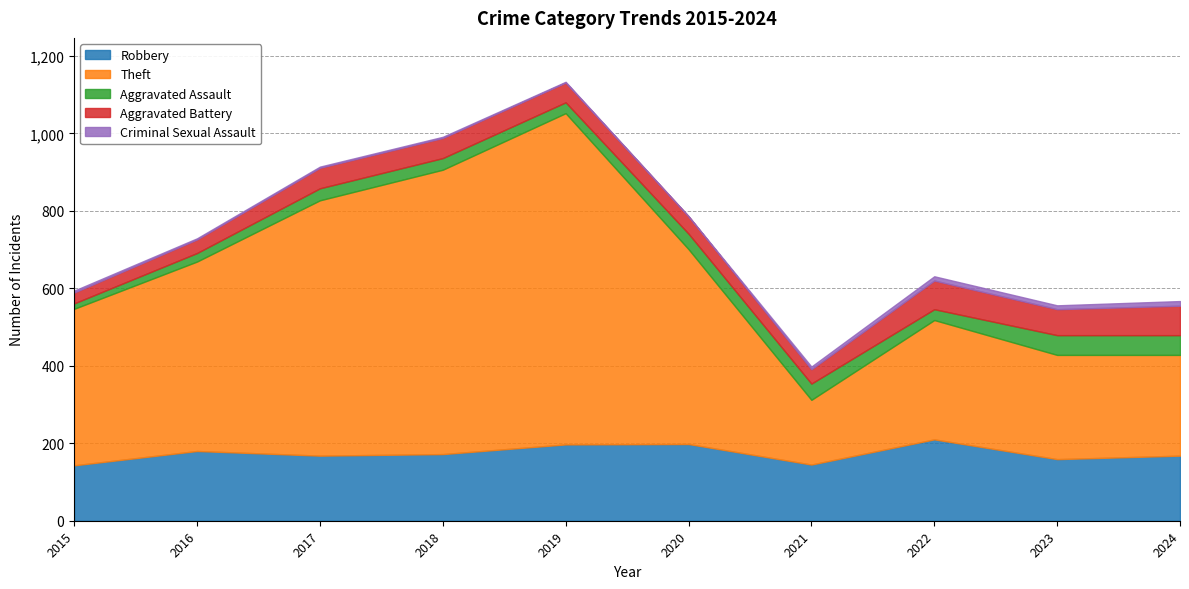

What is the value of the Criminal Sexual Assault point at the 3rd from the left?

3